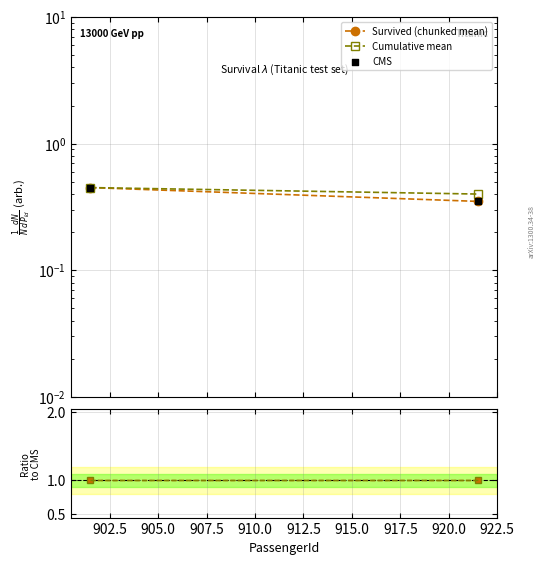

At how many categories does at least one series exceed 0?

2